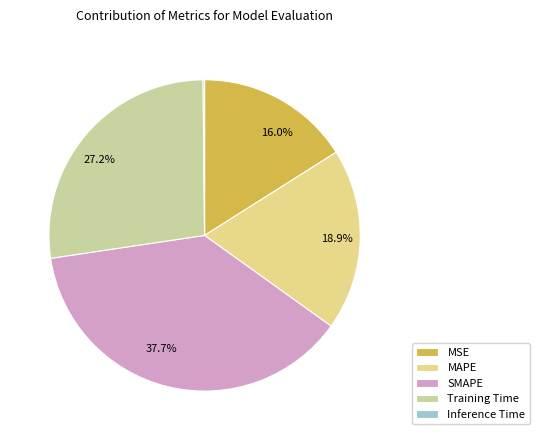

To the nearest percent, what is the difference between the largest and smallest slice percentages?

38%